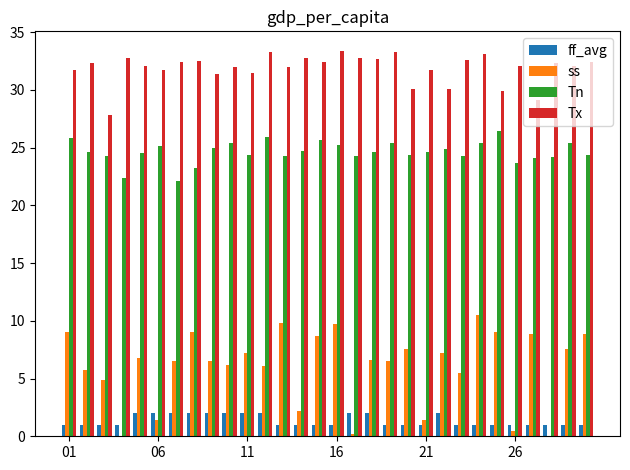

Does the chart contain stacked bars?

No